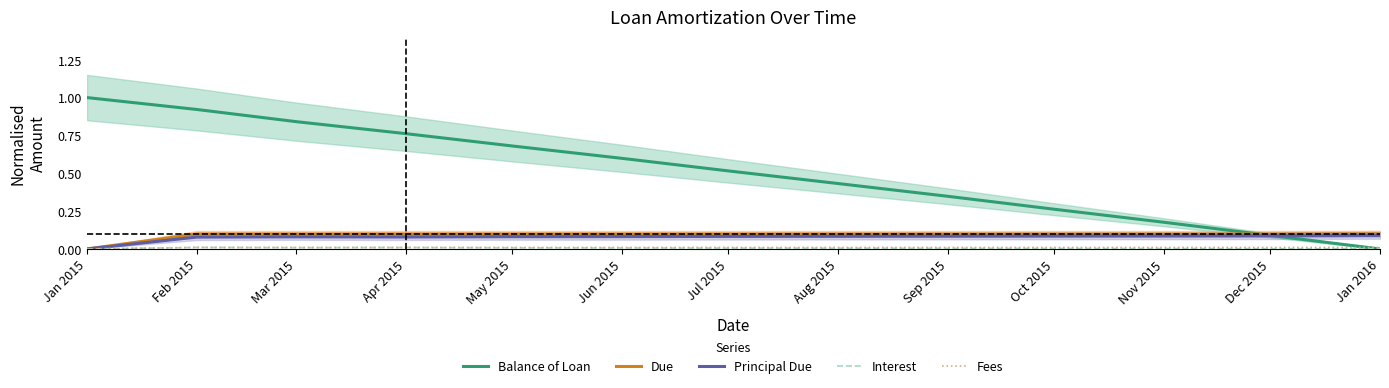

What is the total value across all series at Nov 2015?

0.4